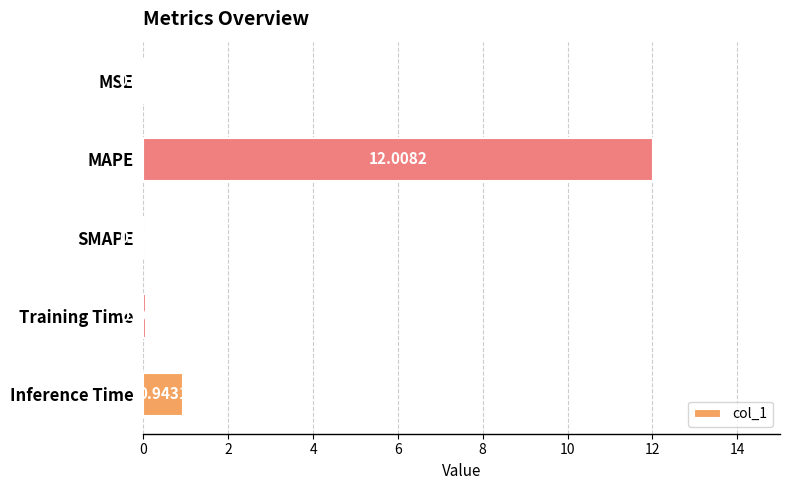

Which category has the highest value across all series?

MAPE